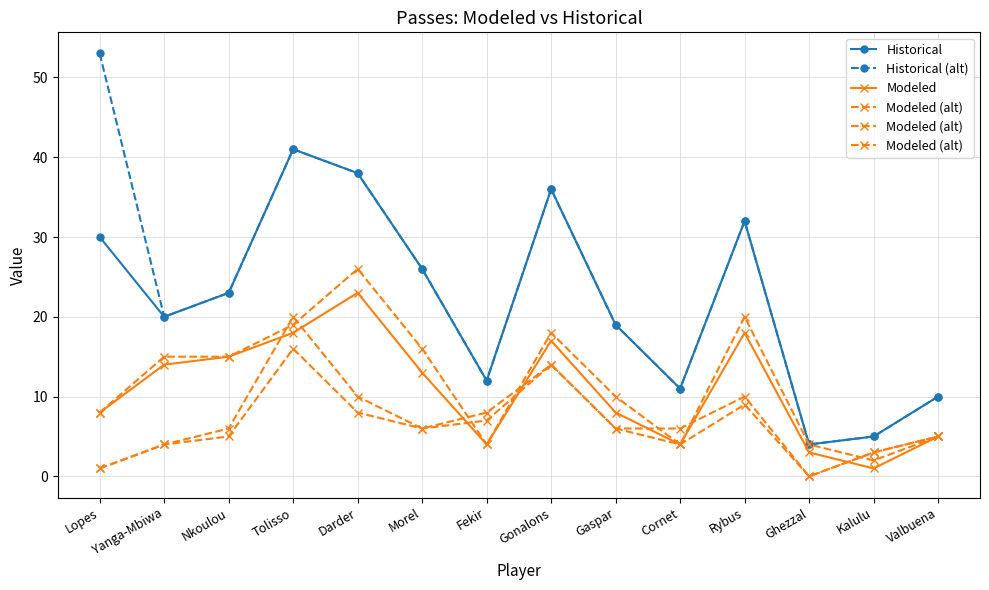

True or false: Historical and Modeled (alt) intersect in this chart.

False